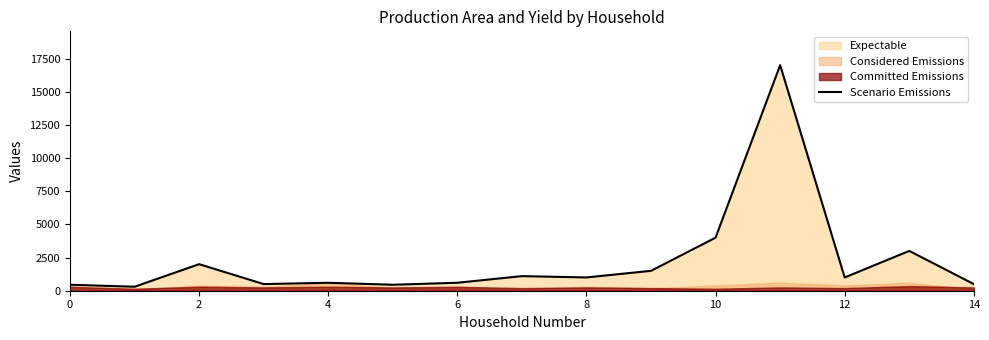

What is the highest value of the Scenario Emissions series?

17000